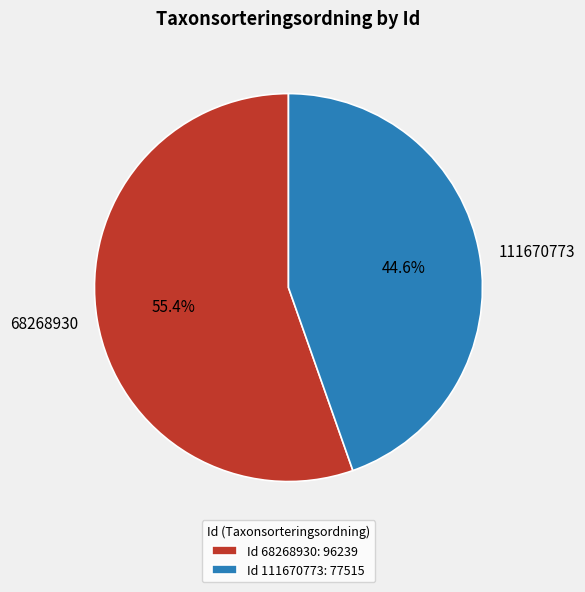

The 68268930 slice represents 55% of the pie. True or false?

True